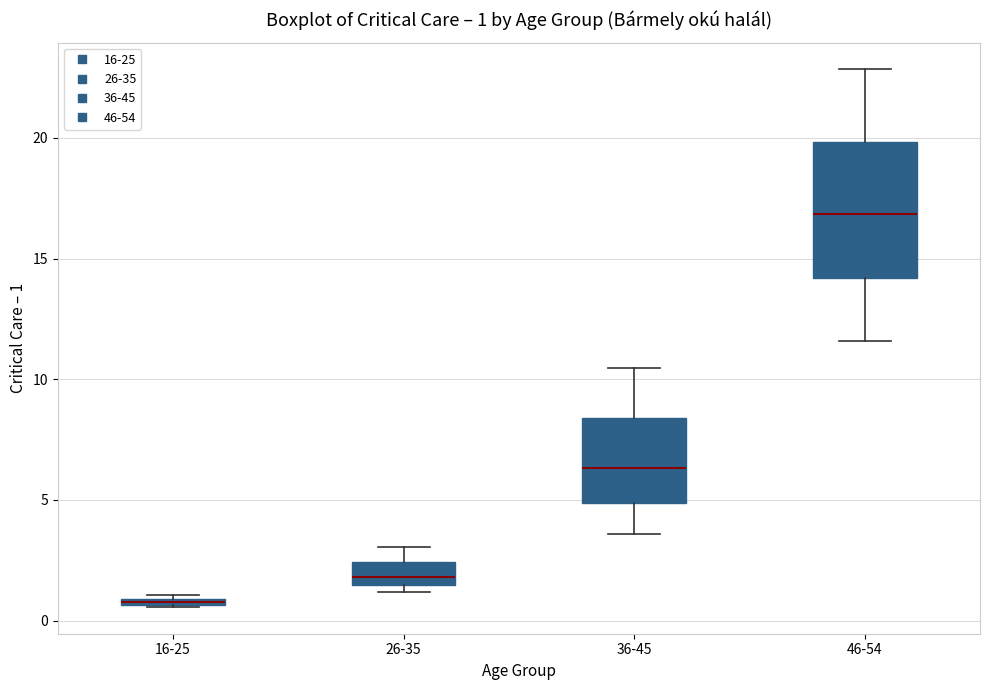

Which box is the tallest, from its lower edge to its upper edge?

46-54